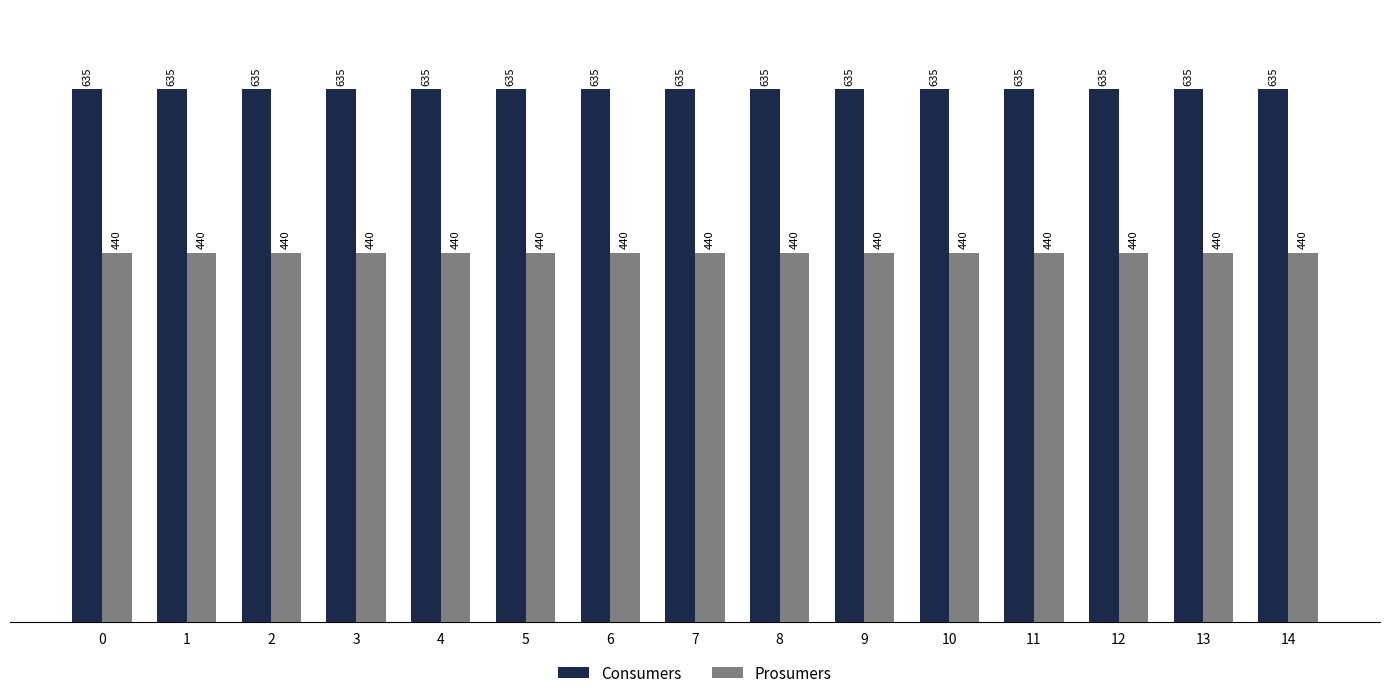

What is the difference between the highest and lowest values at 7?

195